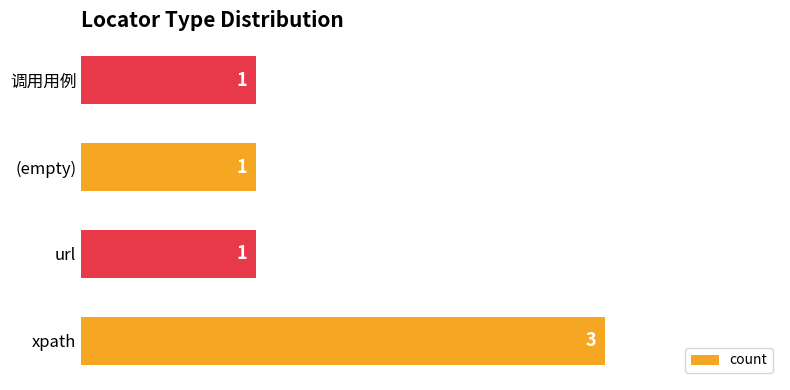

What is the sum of all values?

6